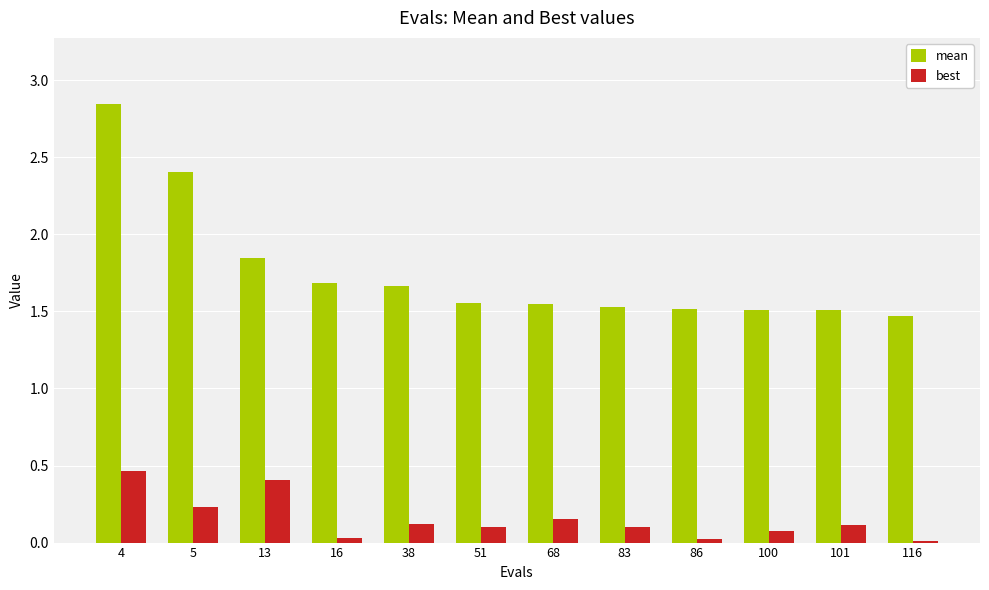

Which series changed the most between 5 and 68?

mean